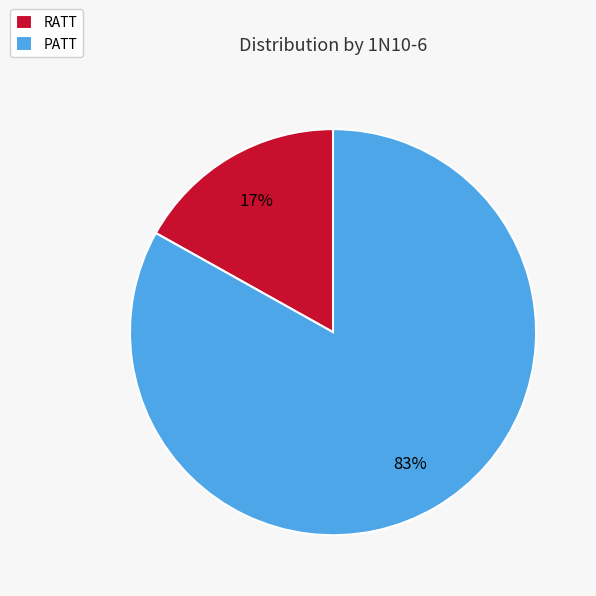

Does any single category account for the majority?

Yes